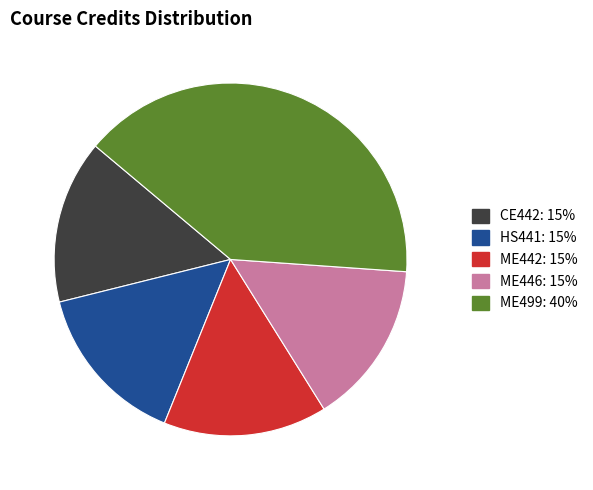

The CE442 slice represents 21% of the pie. True or false?

False